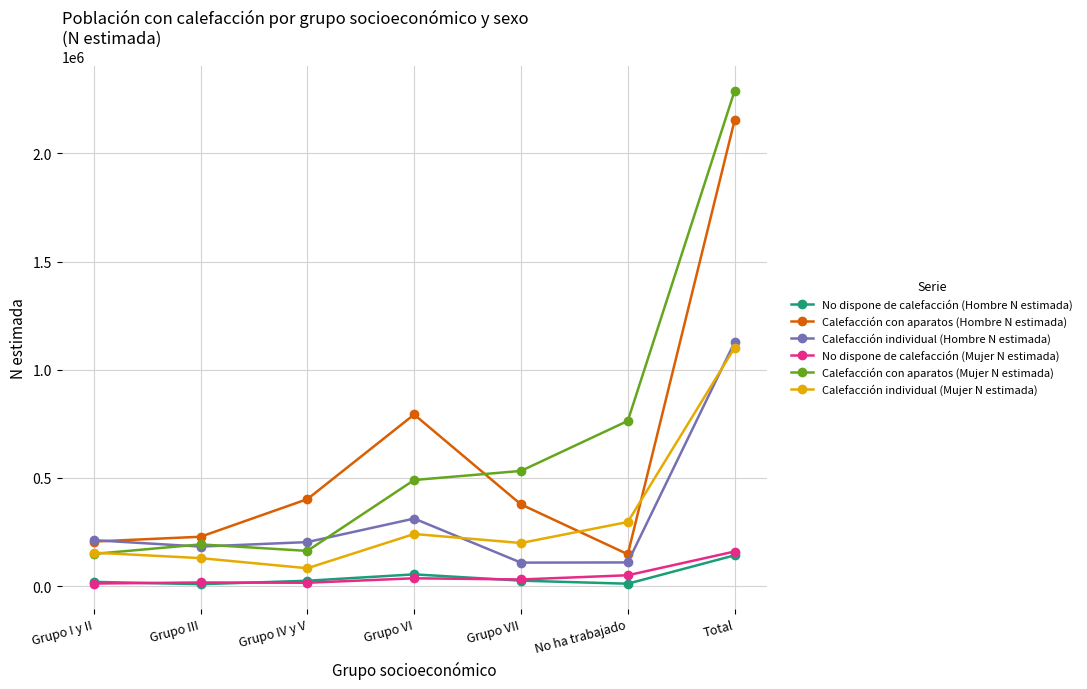

What is the difference between the maximum and minimum values in the Calefacción individual (Mujer N estimada) series?

1019210